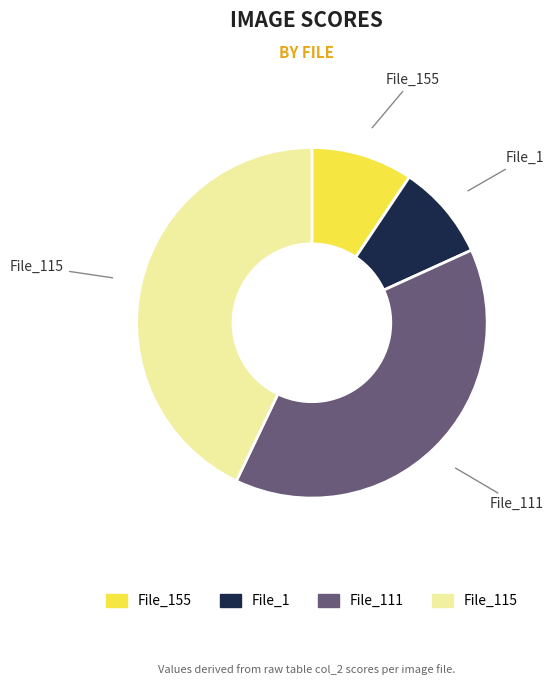

Is there a majority slice in this chart?

No